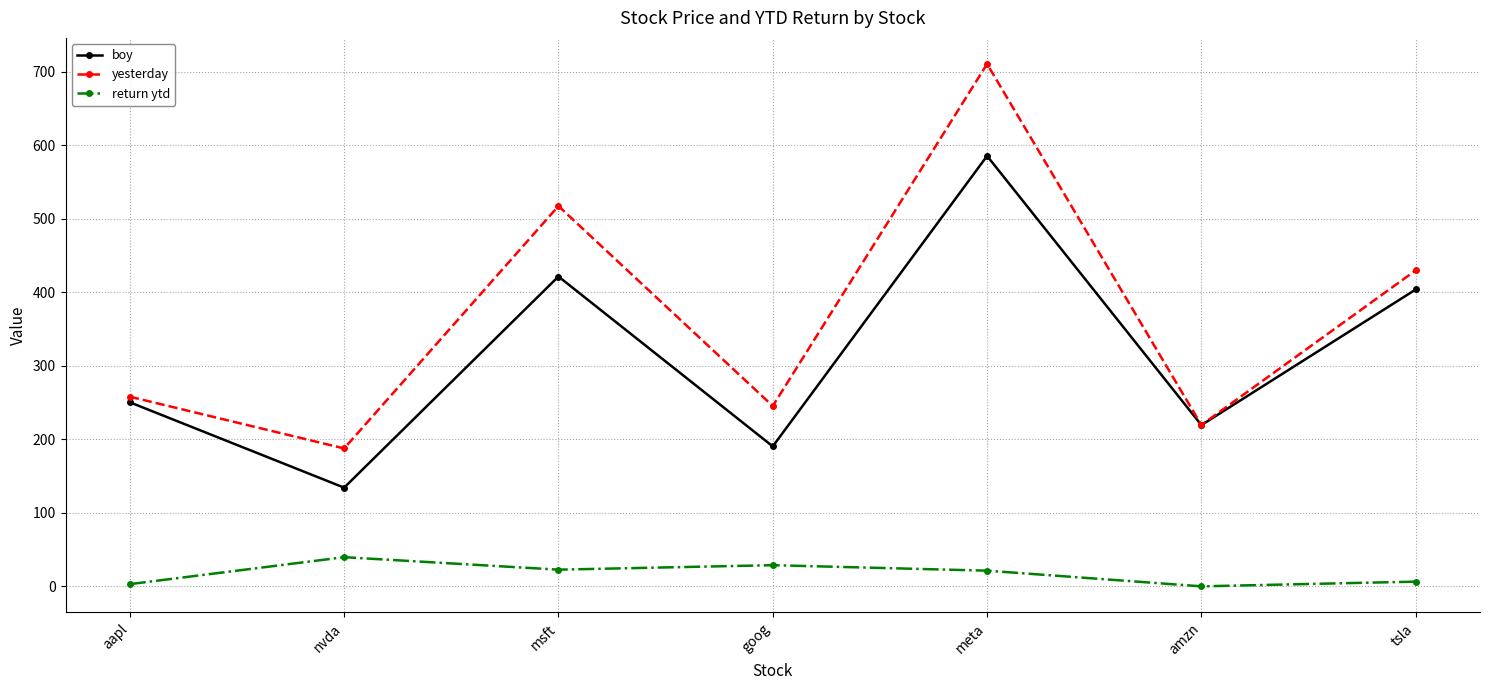

What position from the left is meta?

5